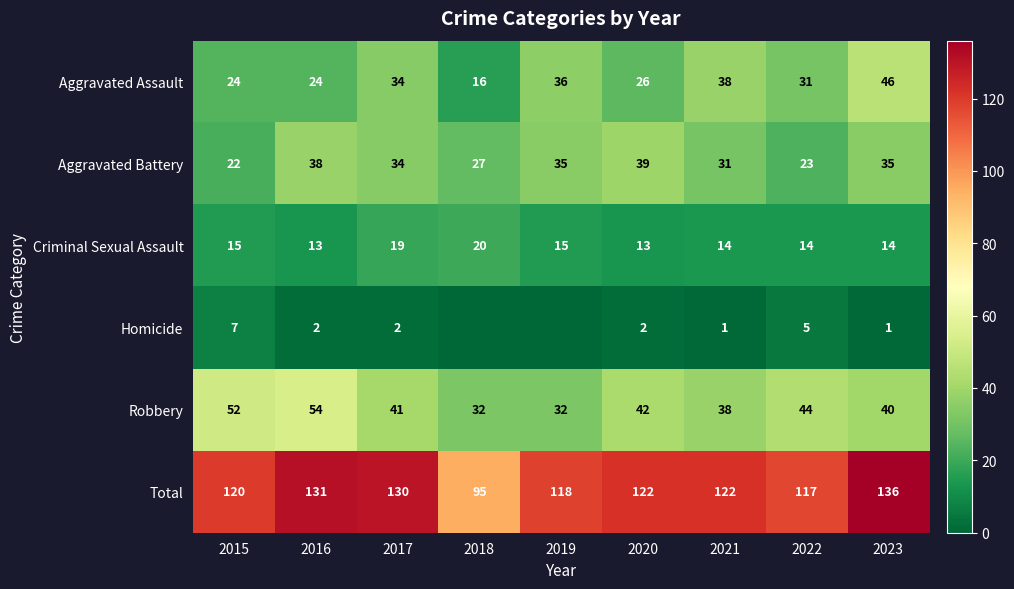

What is the difference between the maximum and second lowest values in the Total series?

19